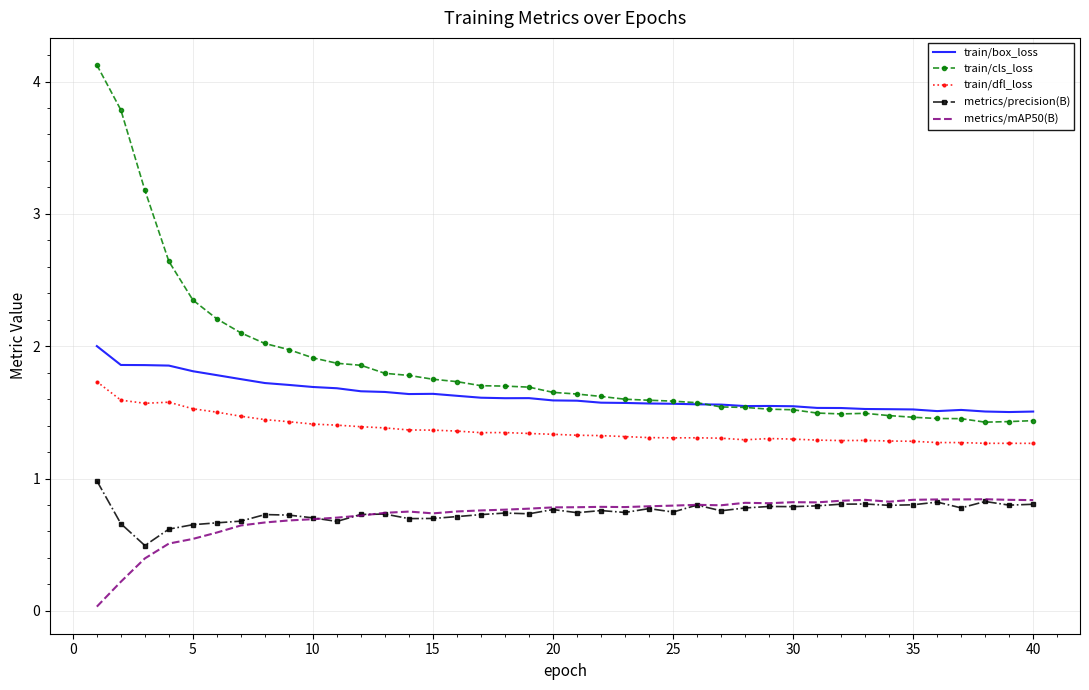

What is the maximum value for train/cls_loss?

4.1